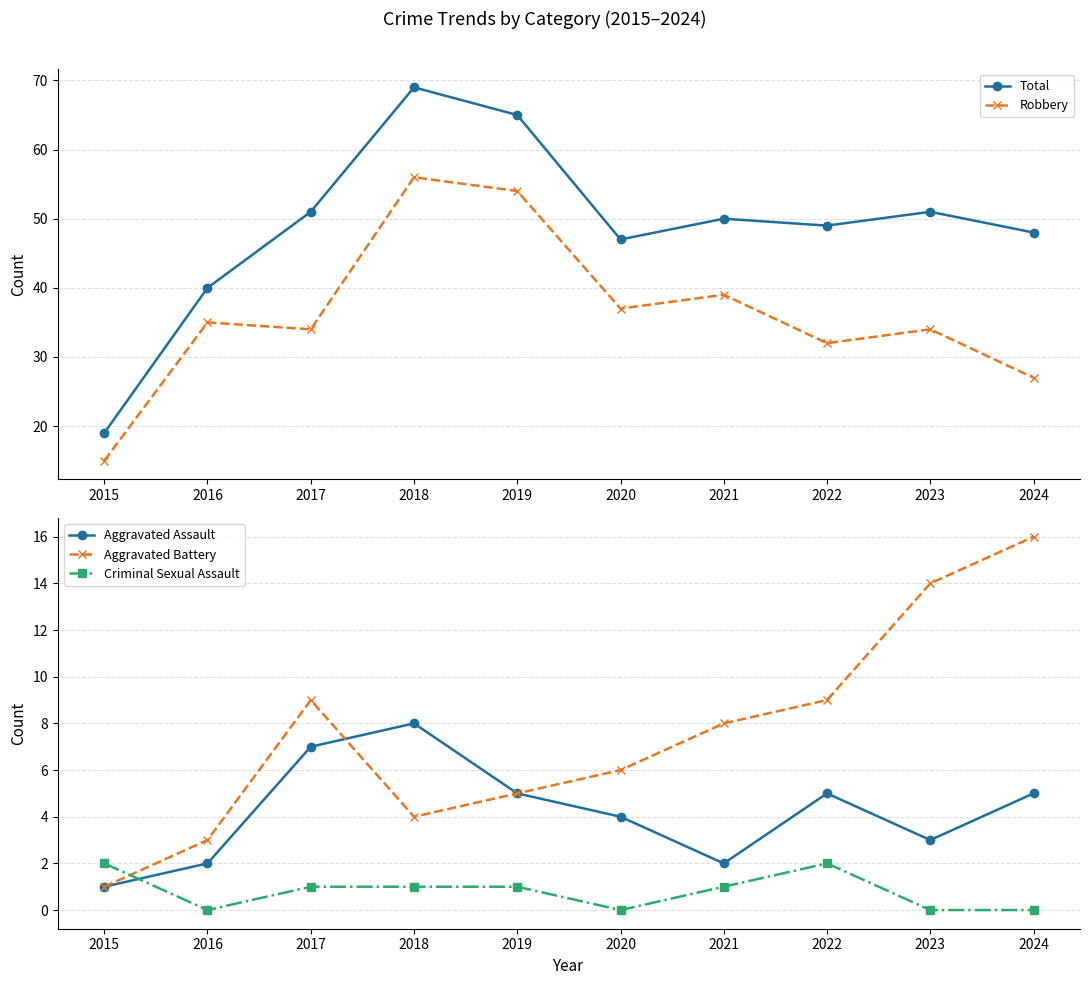

Which category has the lowest value in the Aggravated Assault series?

2015